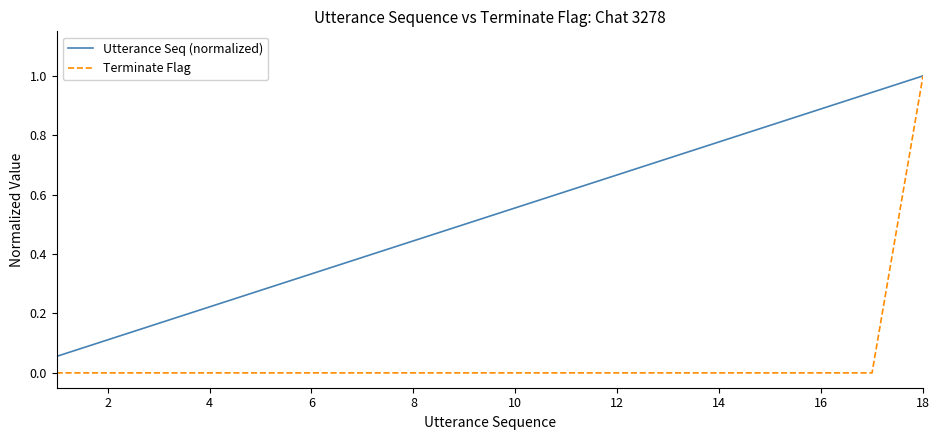

Which series has the largest total across all categories?

Utterance Seq (normalized)